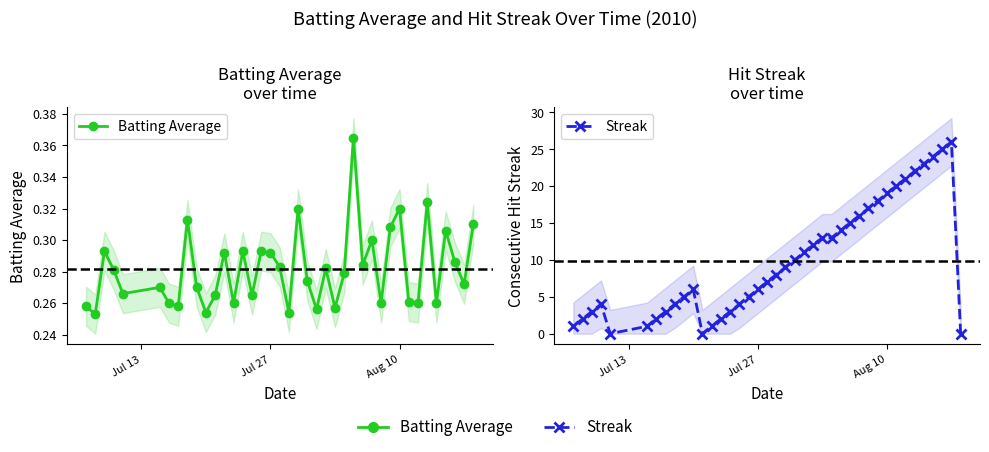

What value does the Batting Average series have at Aug 10?

0.3